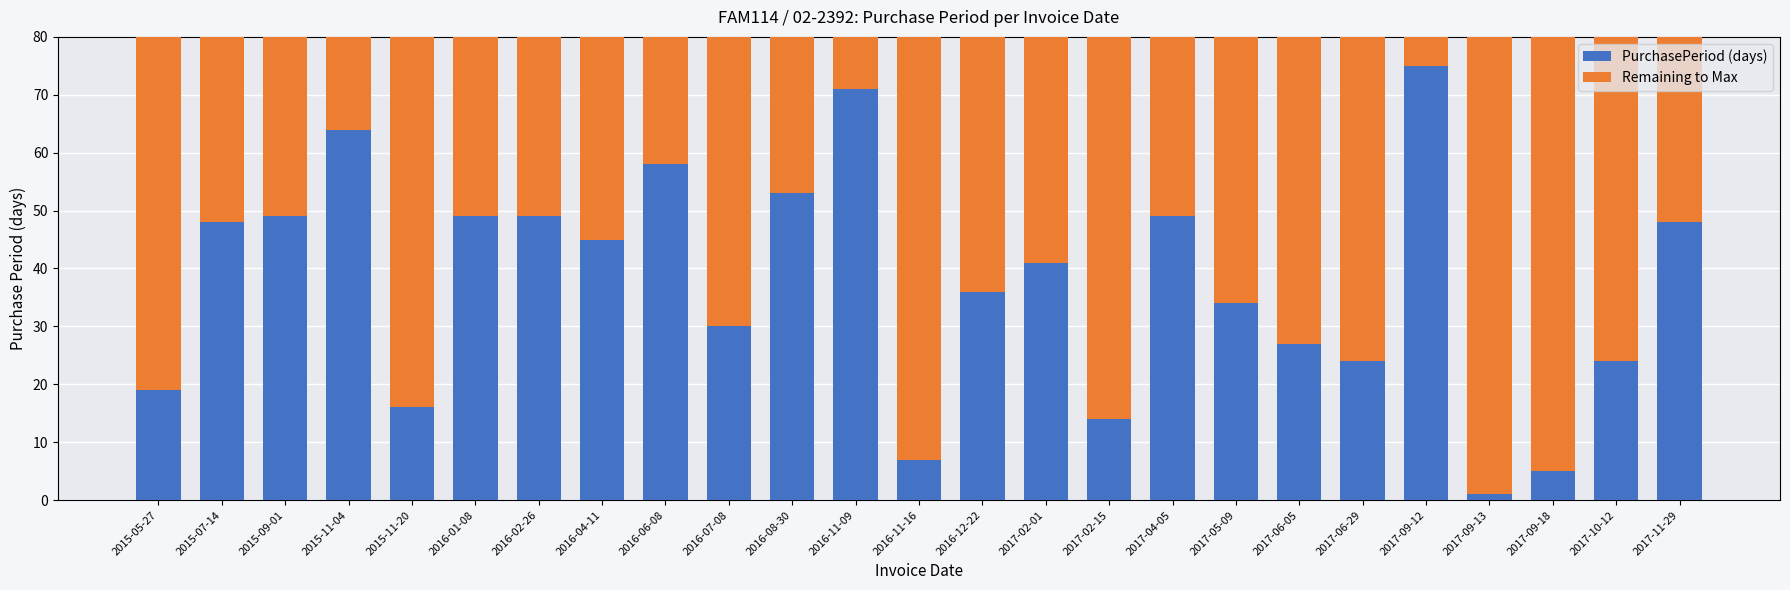

What is the sum of all PurchasePeriod (days) values?

936